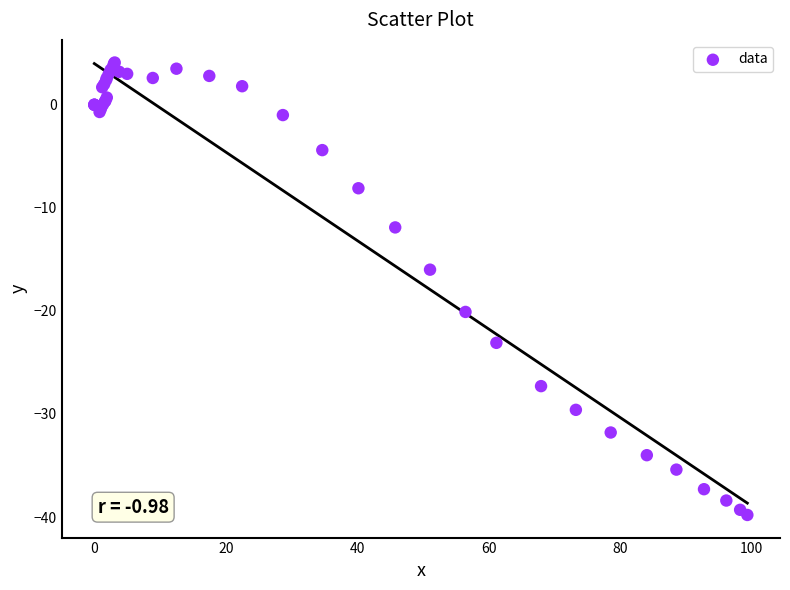

What Y value in the scatter plot is closest to -17?

-16.0